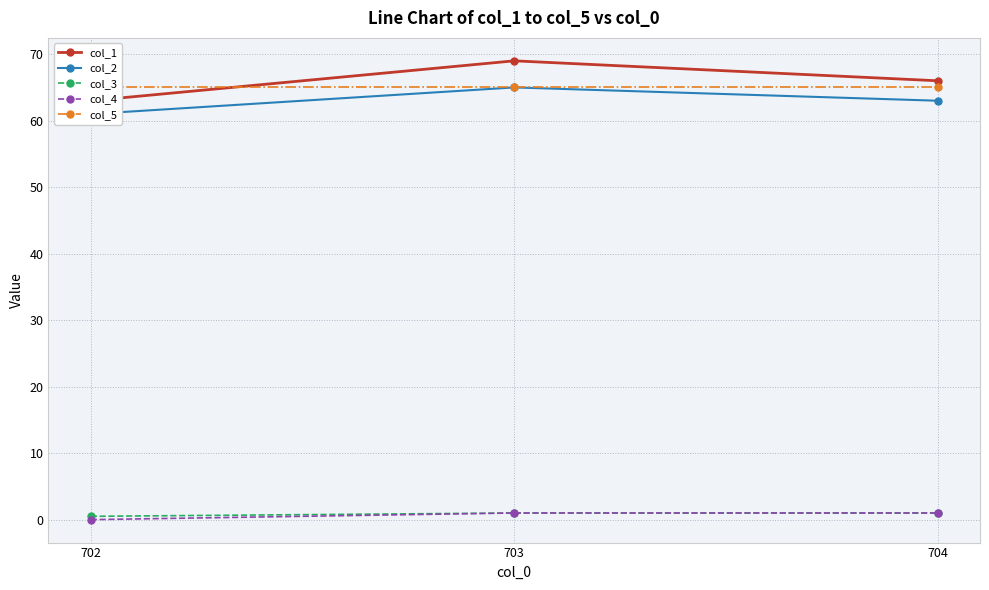

What is the sum of the col_4 values at 702 and 703?

1.0